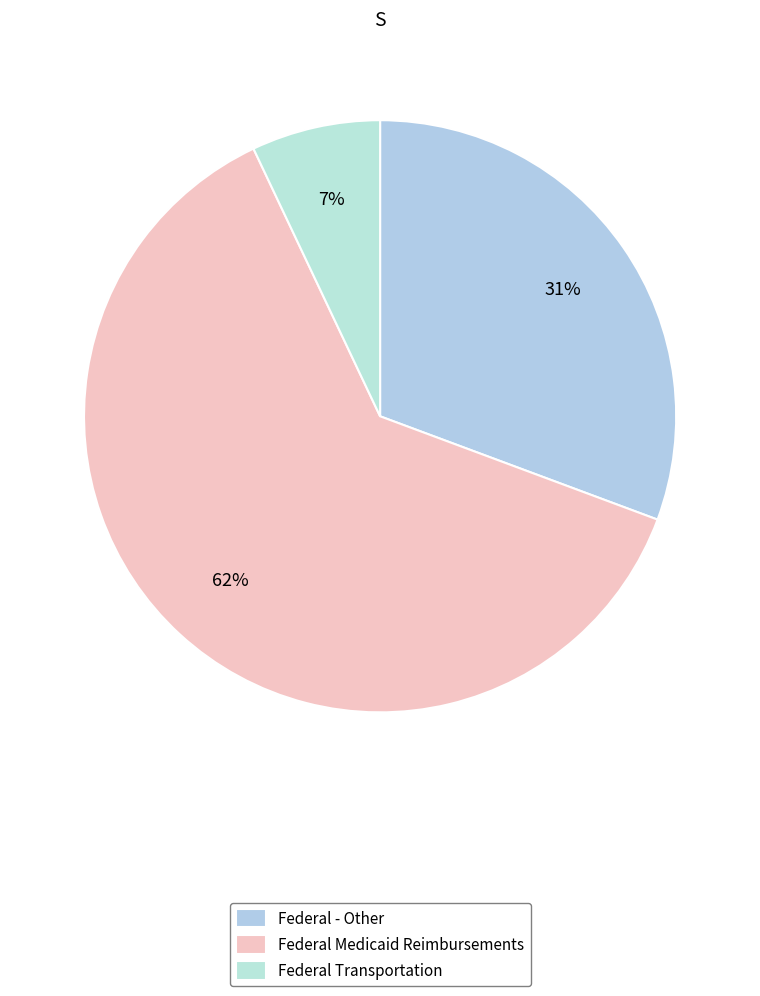

Rank the categories by value from highest to lowest.

Federal Medicaid Reimbursements, Federal - Other, Federal Transportation